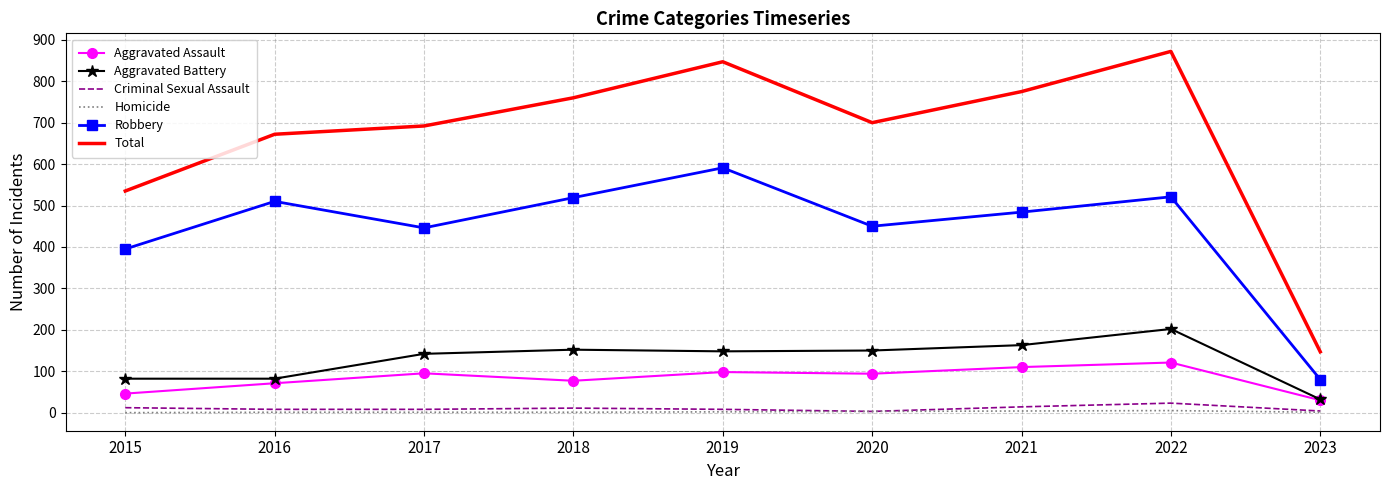

True or false: Total and Aggravated Battery cross at least once.

False